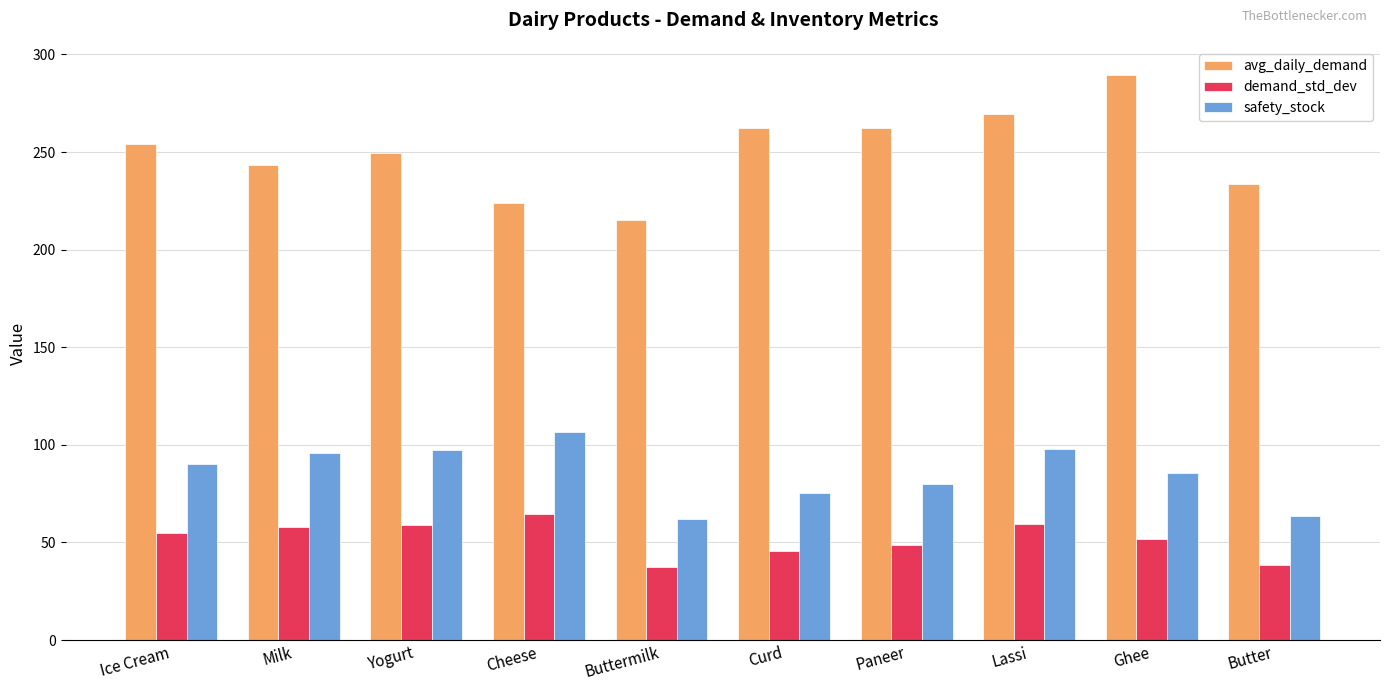

What is the label of the 8th bar from the right?

Yogurt